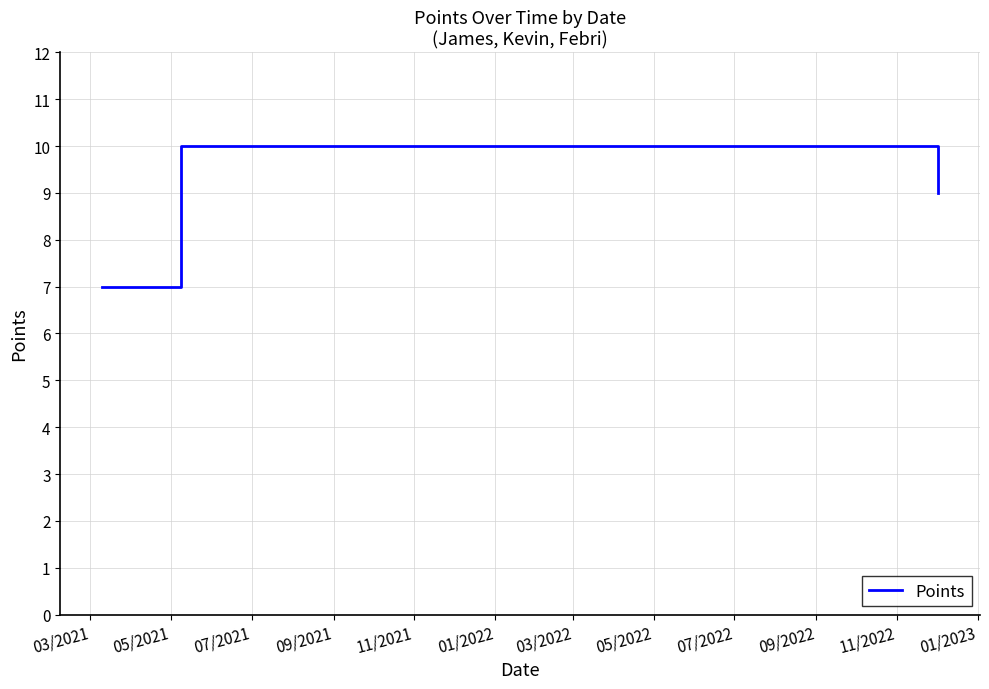

How many lines are shown in the chart?

1